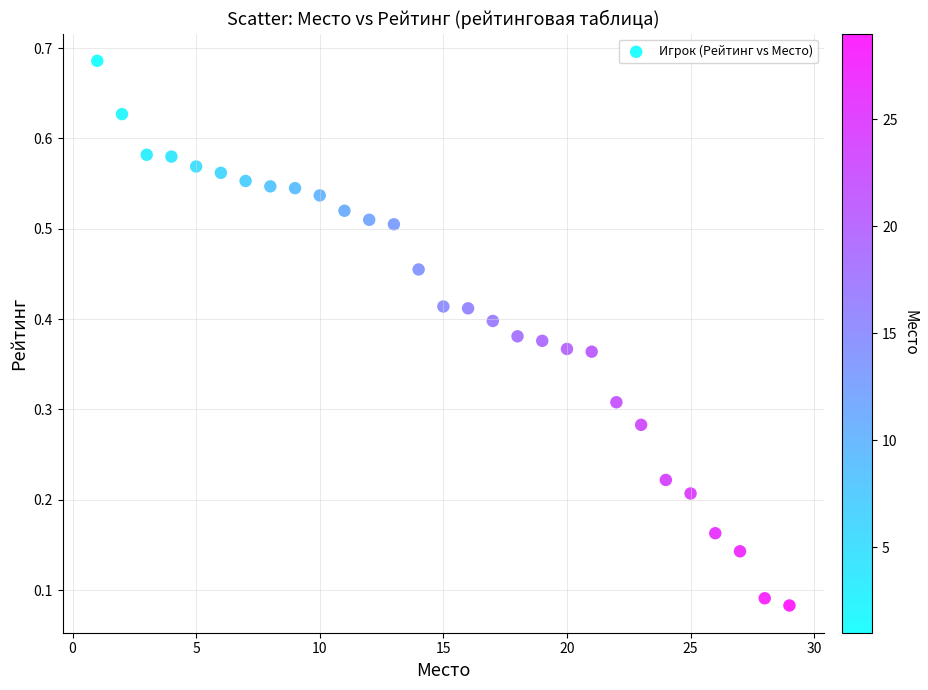

What is the range of X values (max minus min)?

28.0